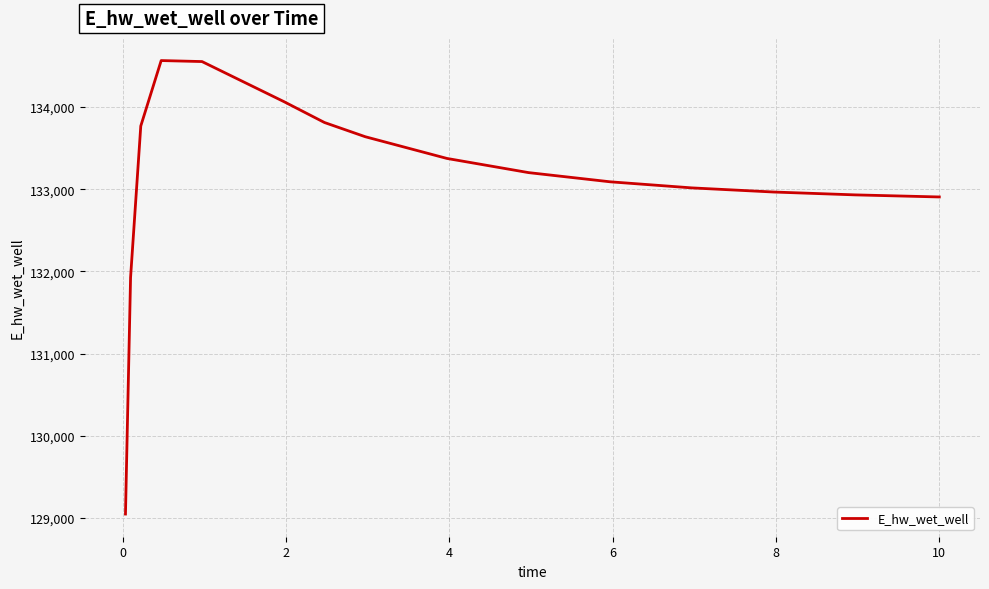

What is the difference between the maximum and minimum values?

5518.6